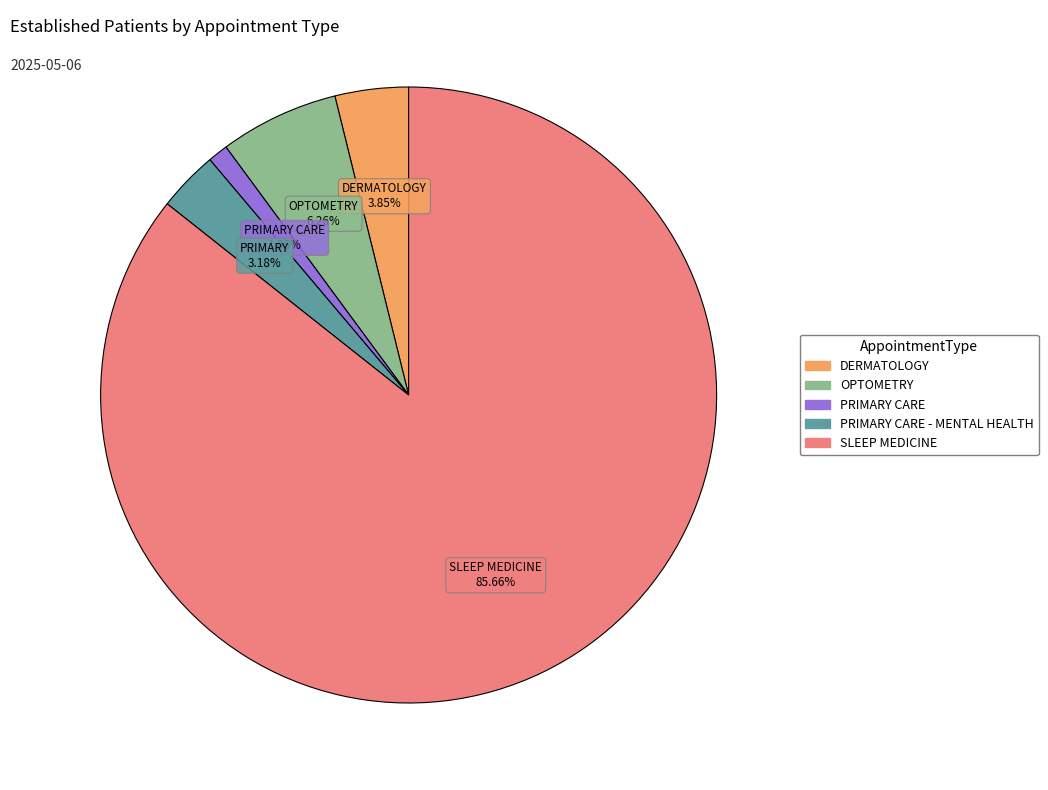

To the nearest percent, what is the average slice percentage?

20%